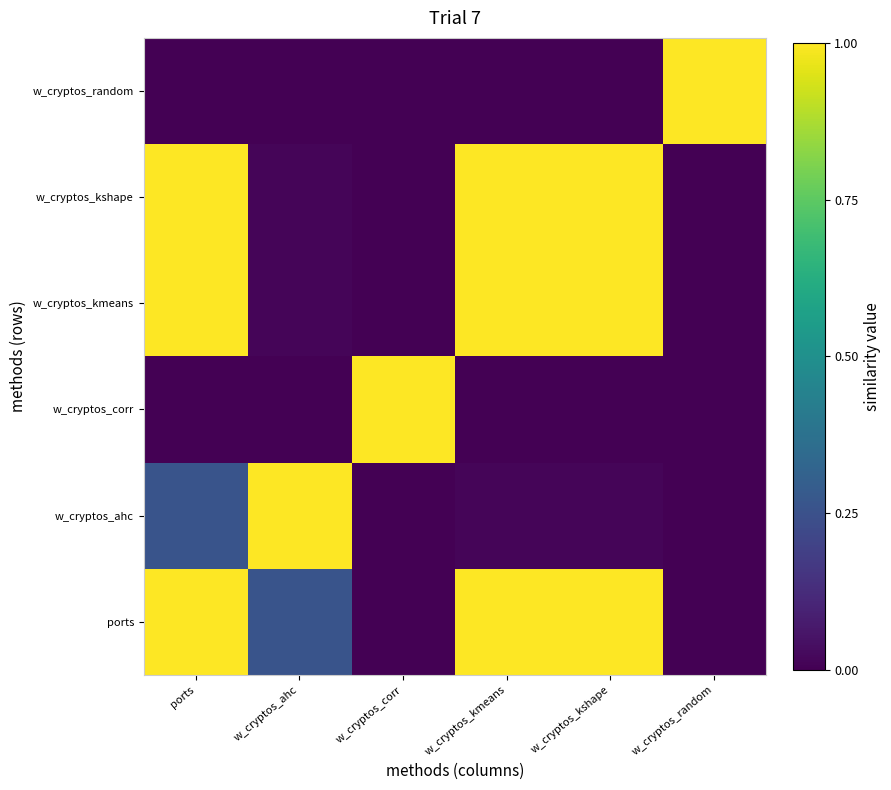

True or false: w_cryptos_kshape has a value of 1.7 at w_cryptos_kmeans.

False